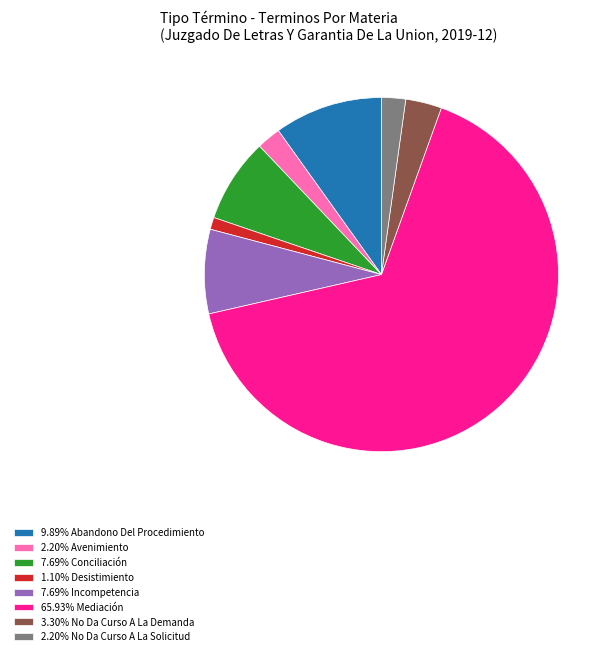

Is there any slice that represents more than half of the pie?

Yes